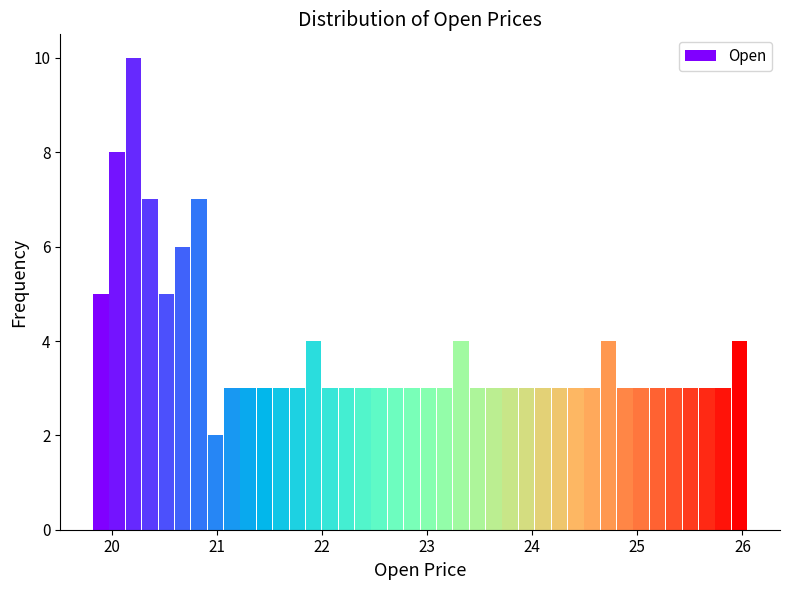

Read against the x-axis, roughly where is the centre of the tallest bar?

20.2